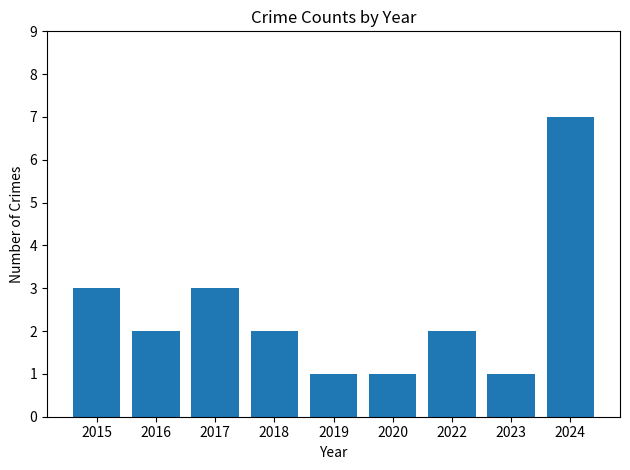

How many values are between 1 and 3?

8